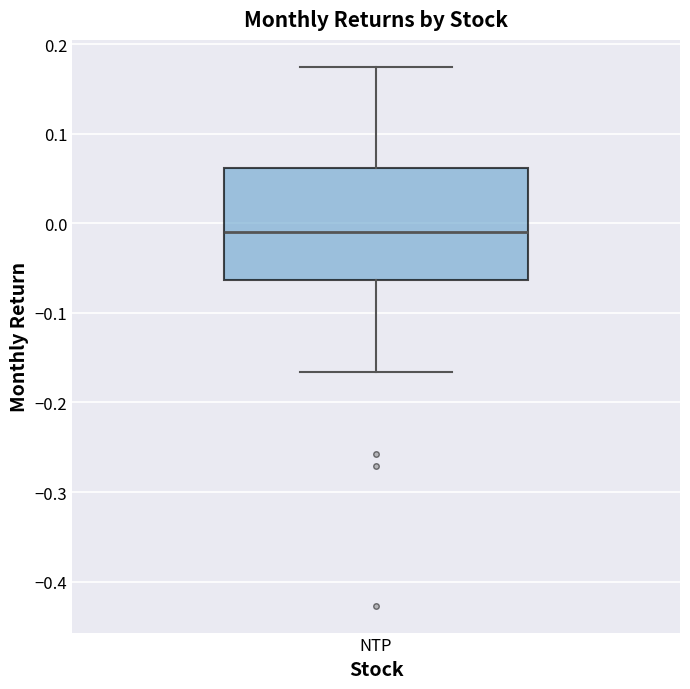

Read this box plot against the y-axis: the position of the median line, the range covered by the box, and the ends of both whiskers. The values are not printed on the chart, so give them approximately, as read against the axis.

median -0.01, box -0.06 to 0.06, whiskers -0.17 to 0.17